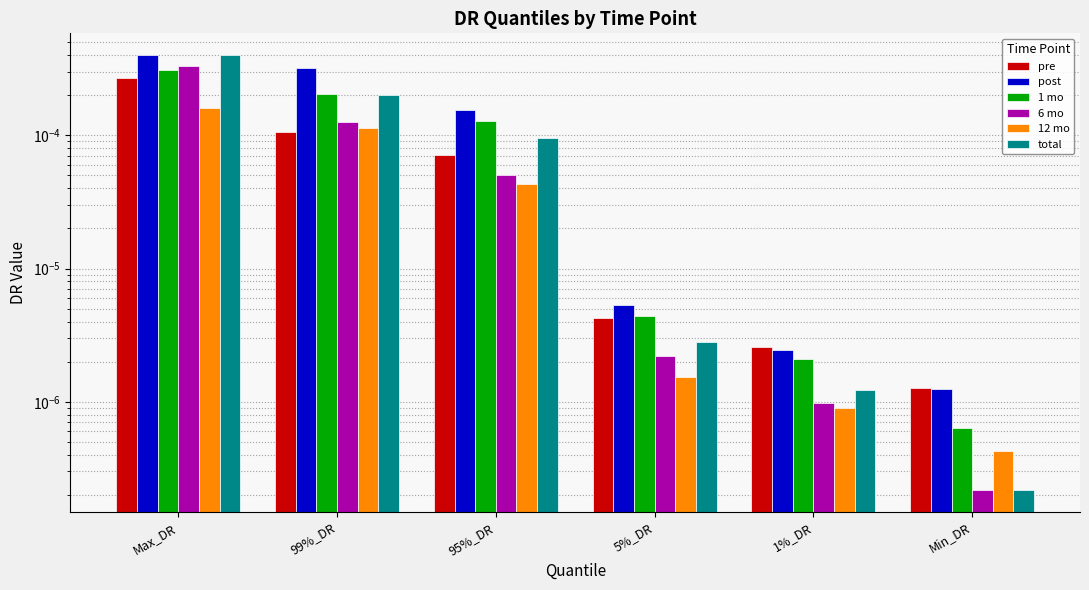

At 5%_DR, list the series in order from smallest to largest.

12 mo, 6 mo, total, pre, 1 mo, post